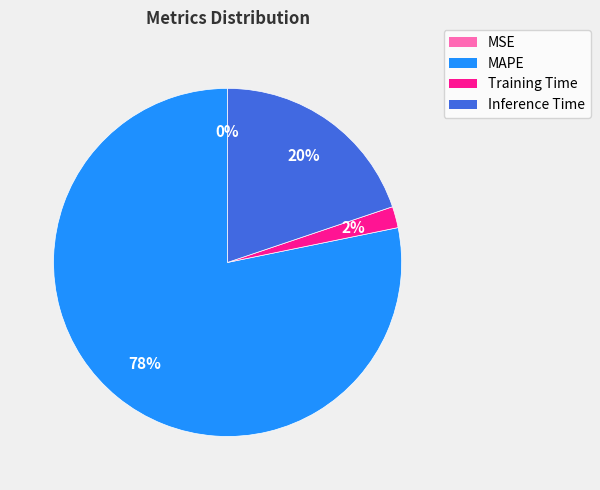

Which slice is the largest?

MAPE